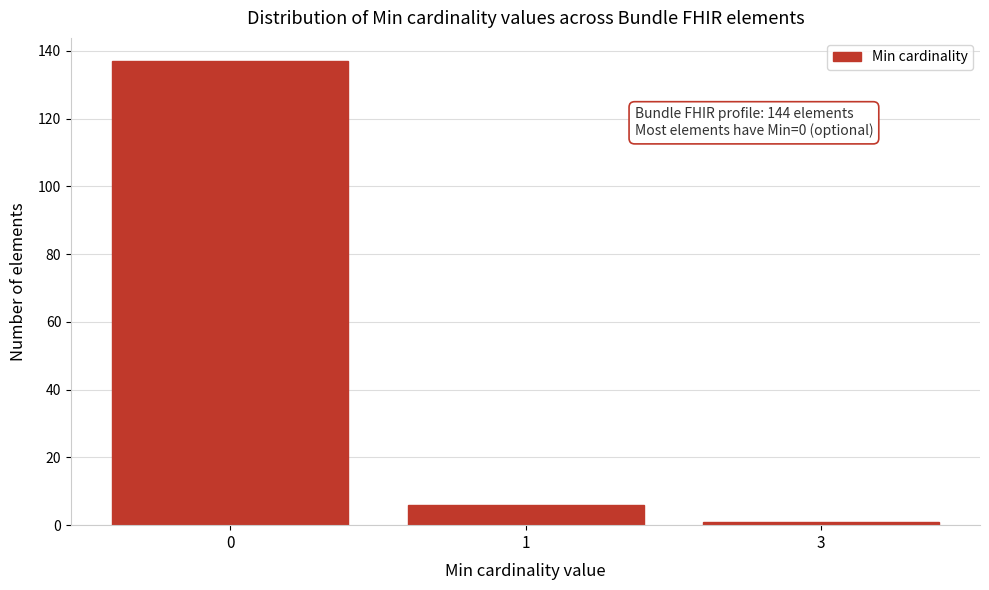

Reading right to left, extract all data points from this chart.

3=1	1=6	0=137